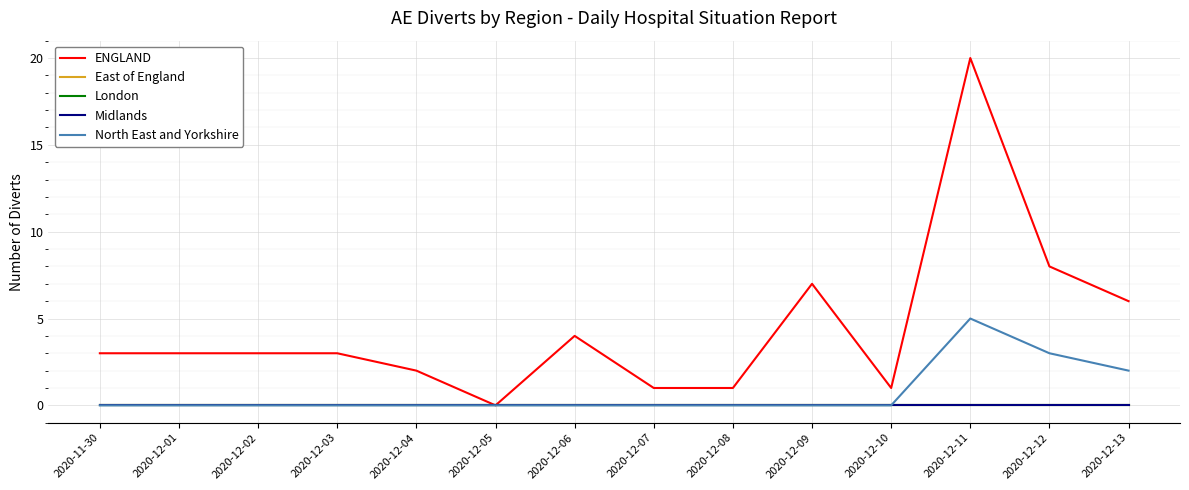

Which series has the largest total across all categories?

ENGLAND